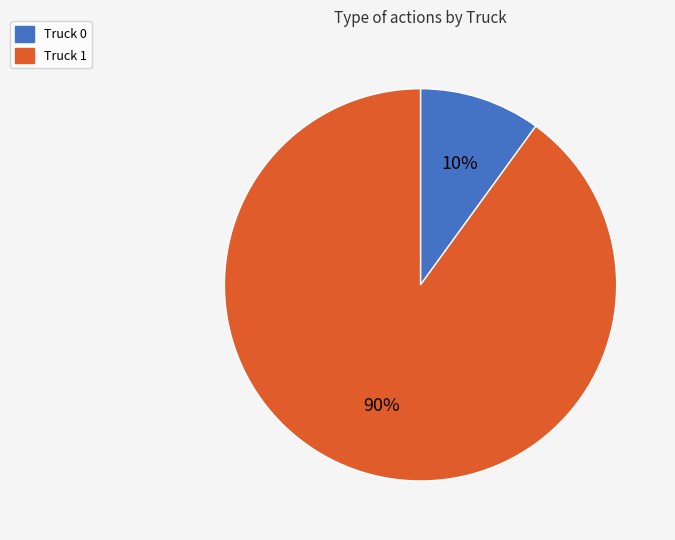

Is Truck 1 the majority of the pie?

Yes